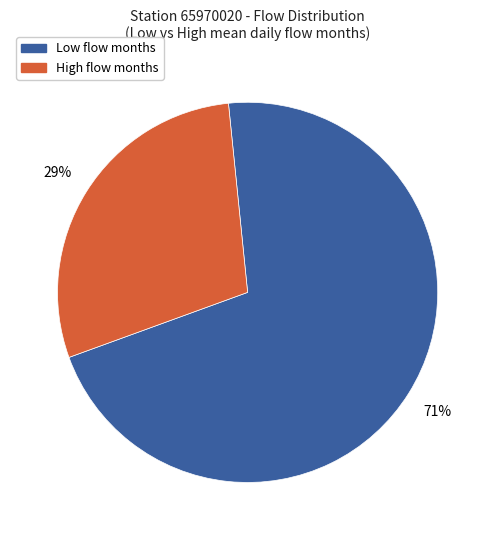

To the nearest percent, what is the difference between the largest and smallest slice percentages?

42%